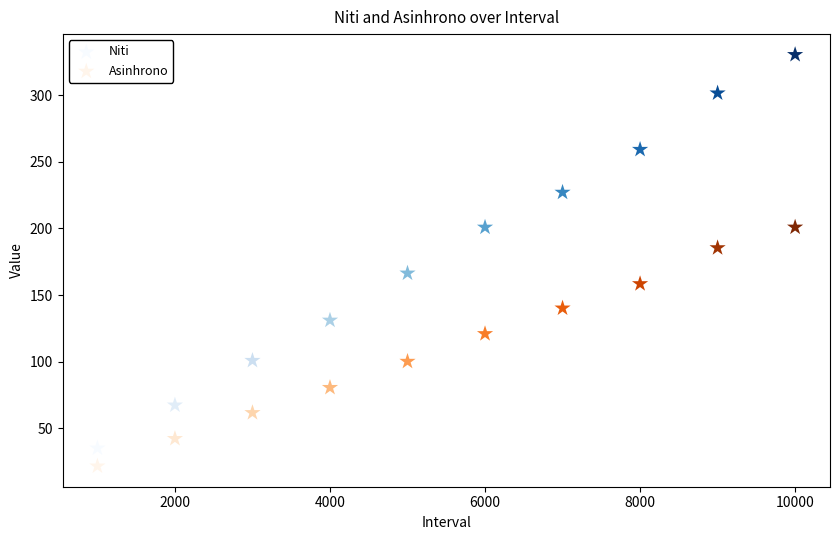

In the Niti series, what Y value is closest to 182?

166.5